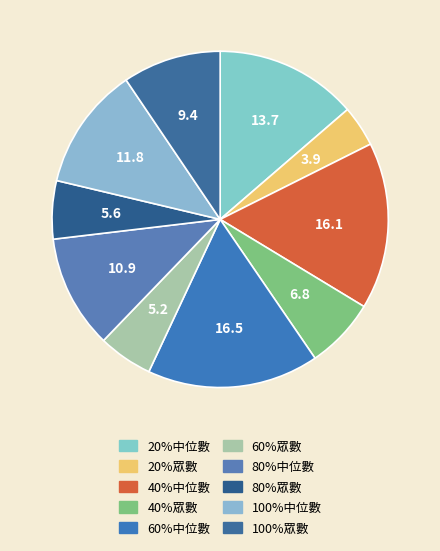

How much of the chart is everything except 80%眾數?

94.4%